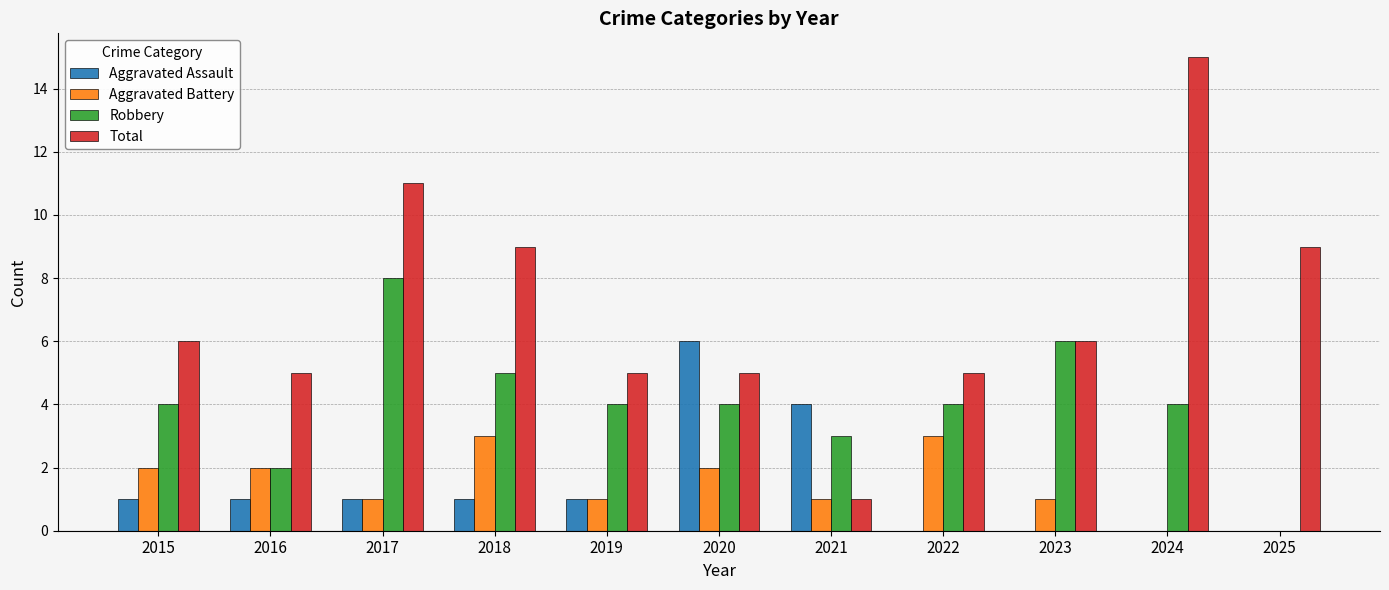

What are all the series names shown in the legend?

Aggravated Assault, Aggravated Battery, Robbery, Total